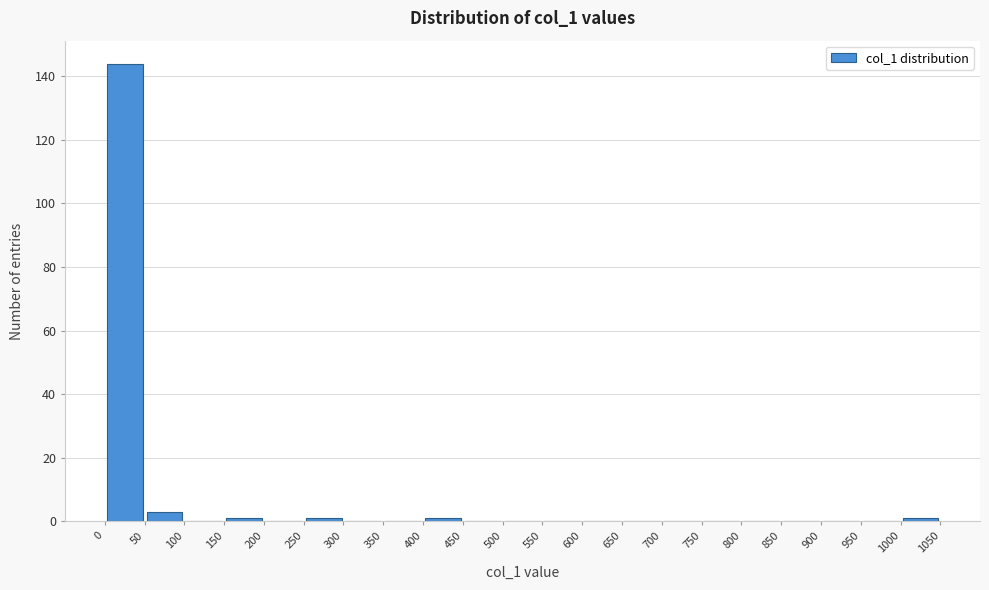

Reading left to right, list every bar in this chart as the range it spans on the x-axis followed by its height. The values are not printed on the chart, so give them approximately, as read against the axis.

0 to 50: 144
50 to 100: 4
100 to 150: 0
150 to 200: under 2
200 to 250: 0
250 to 300: under 2
300 to 350: 0
350 to 400: 0
400 to 450: under 2
450 to 500: 0
500 to 550: 0
550 to 600: 0
600 to 650: 0
650 to 700: 0
700 to 750: 0
750 to 800: 0
800 to 850: 0
850 to 900: 0
900 to 950: 0
950 to 1000: 0
1000 to 1050: under 2